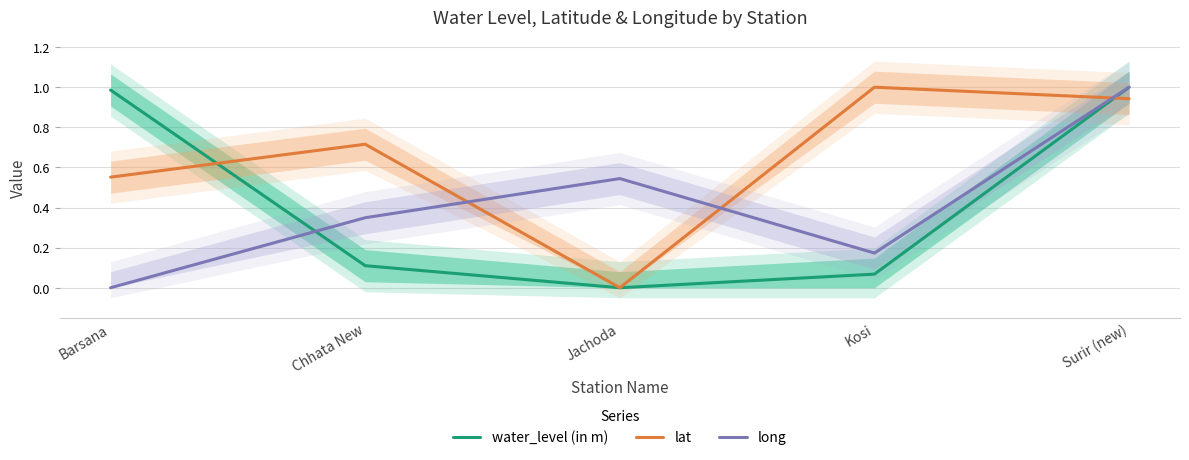

Which series changed the most between Kosi and Surir (new)?

water_level (in m)